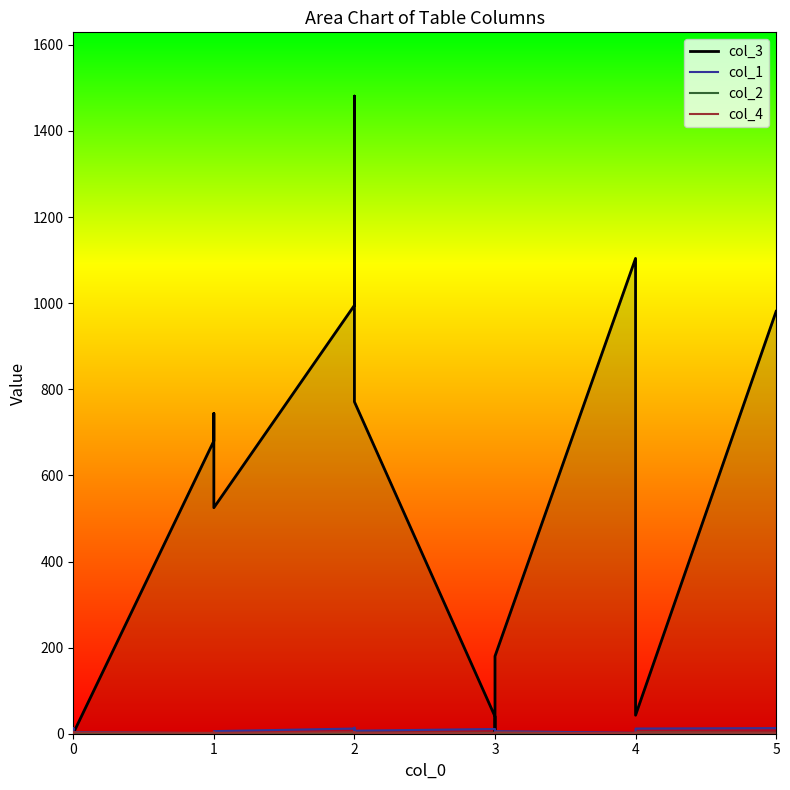

How many interior local valleys does the col_3 series have?

3